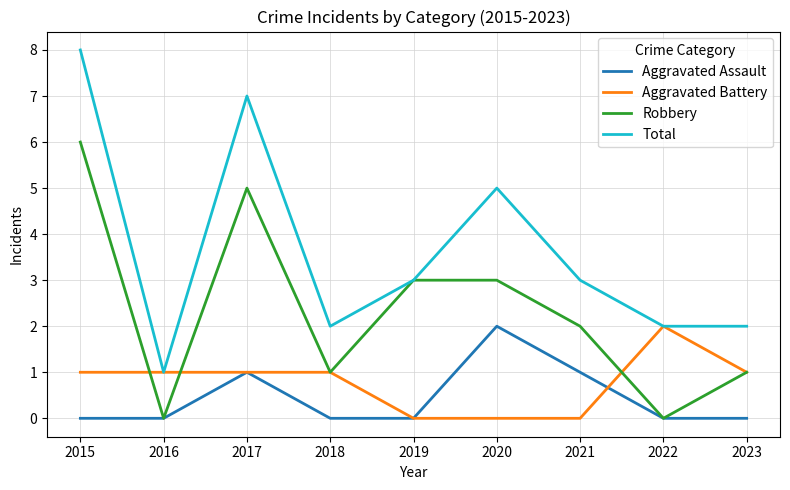

What is the approximate value of Aggravated Battery at 2016?

1